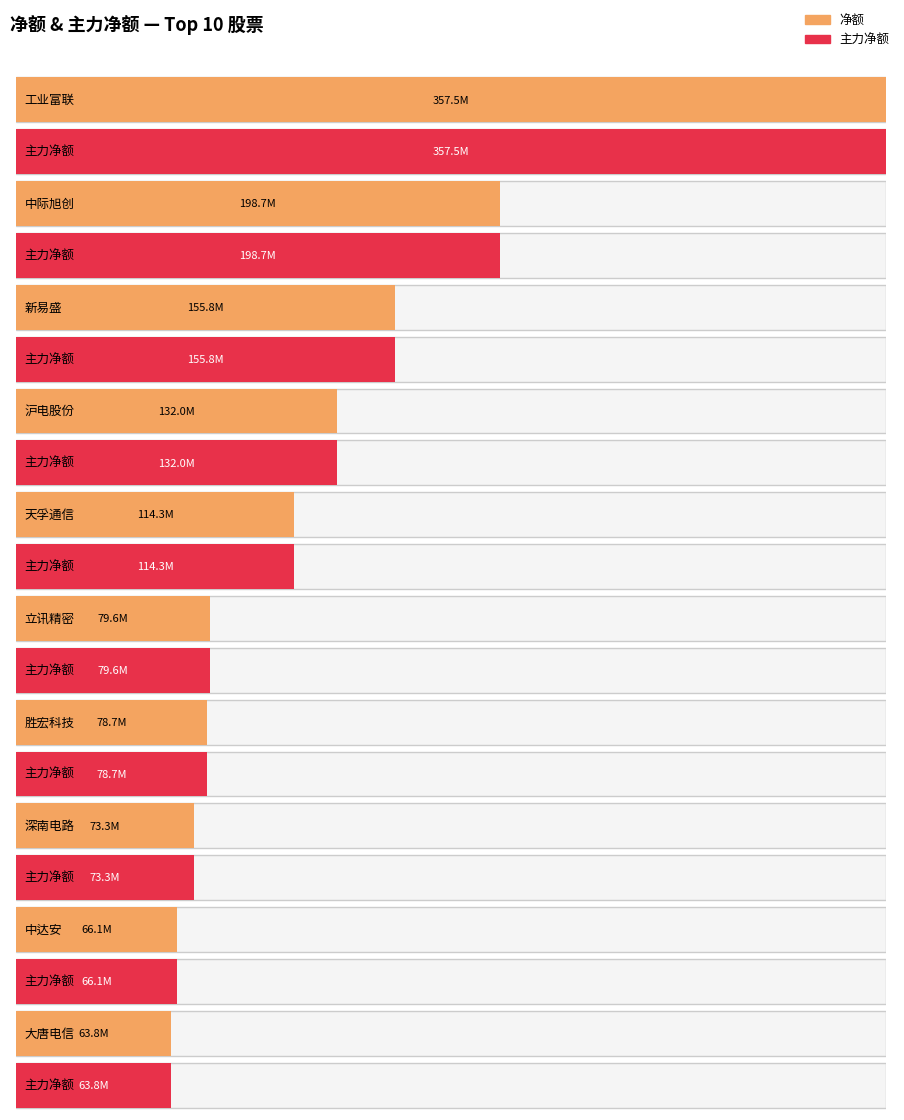

What is the total value across all series at 中达安?

132281896